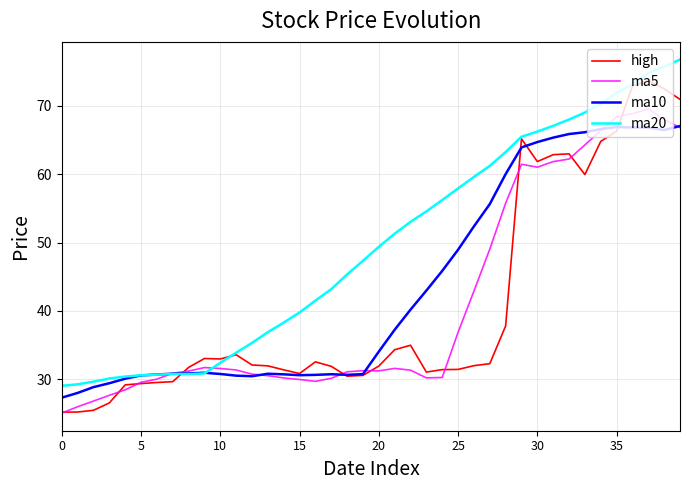

What is the maximum value for ma10?

67.0